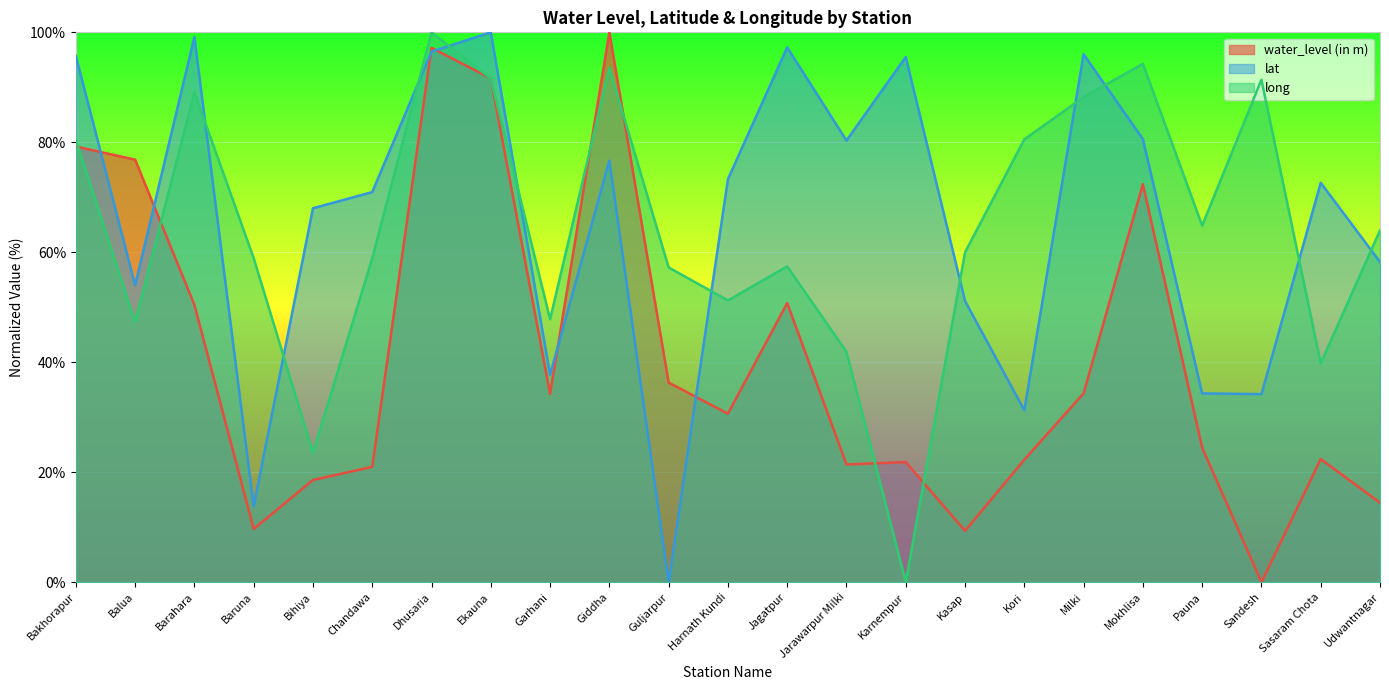

The long series shows 70.6 at Garhani. True or false?

False